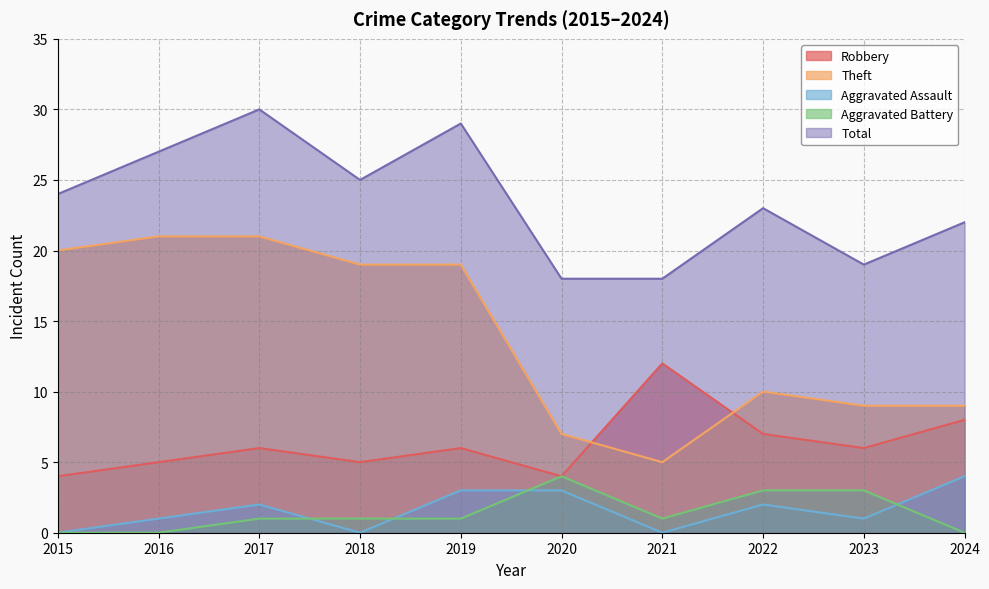

Is it true that Aggravated Assault equals 1 at 2016?

True